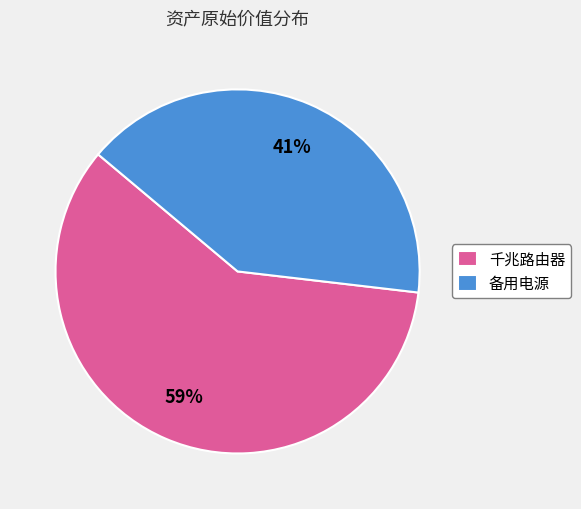

Combined, do 千兆路由器 and 备用电源 account for over 50%?

Yes